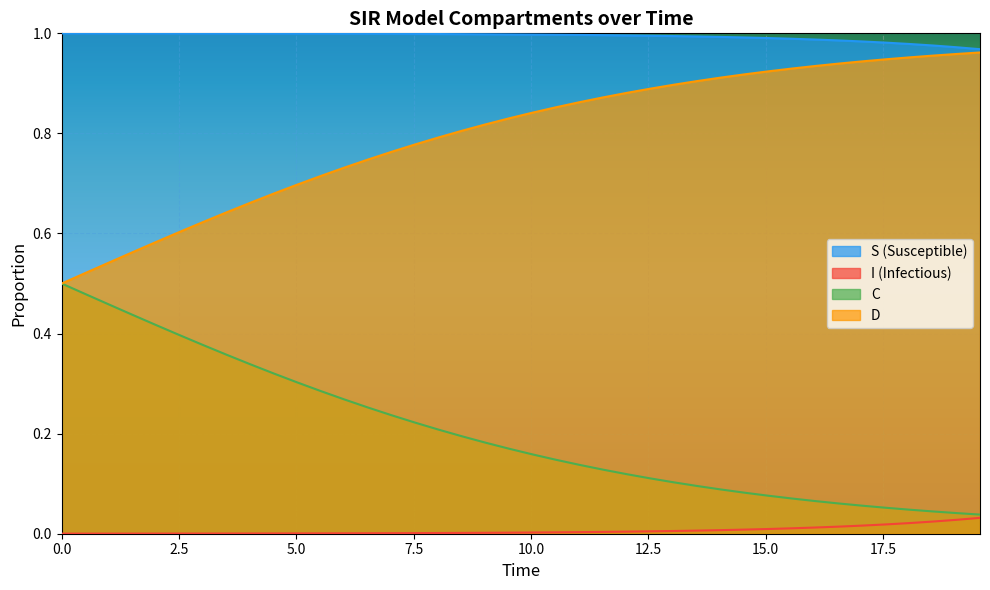

True or false: S has more than 0 interior local peaks.

False